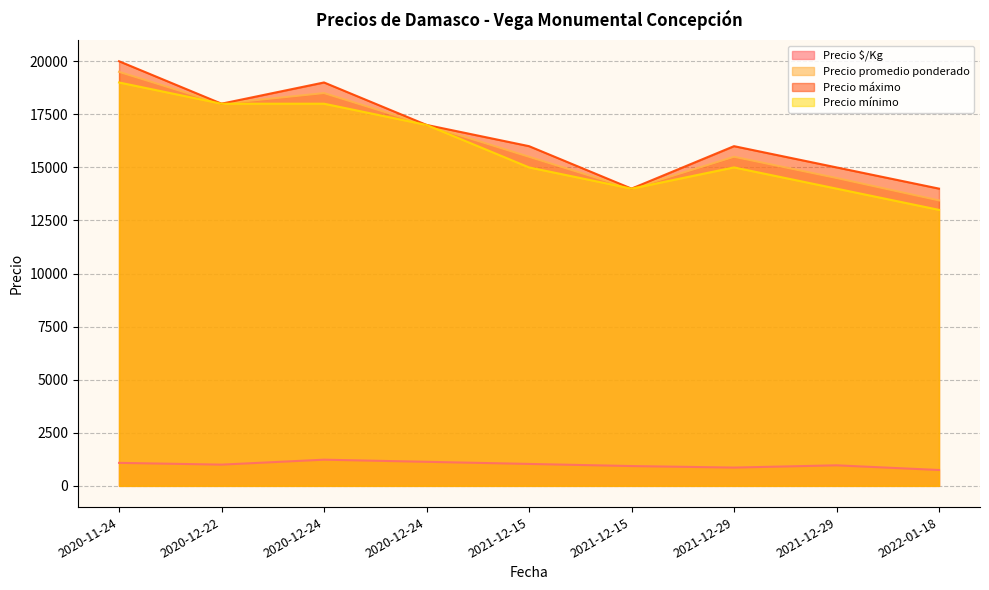

The Precio $/Kg series shows 351 at 2022-01-18. True or false?

False